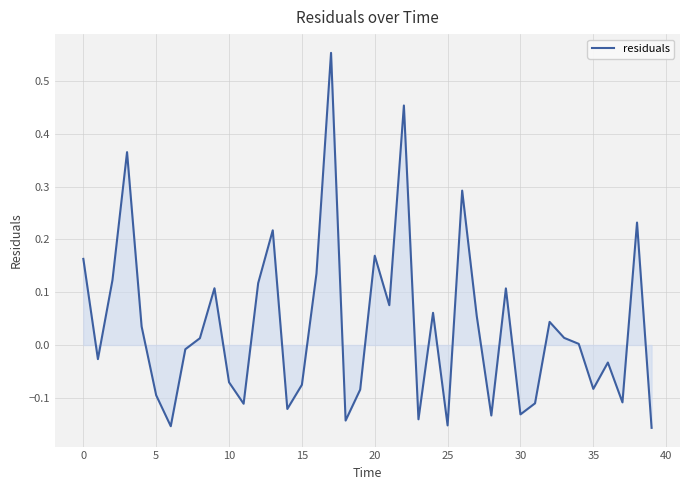

What is the sum of all values?

1.4